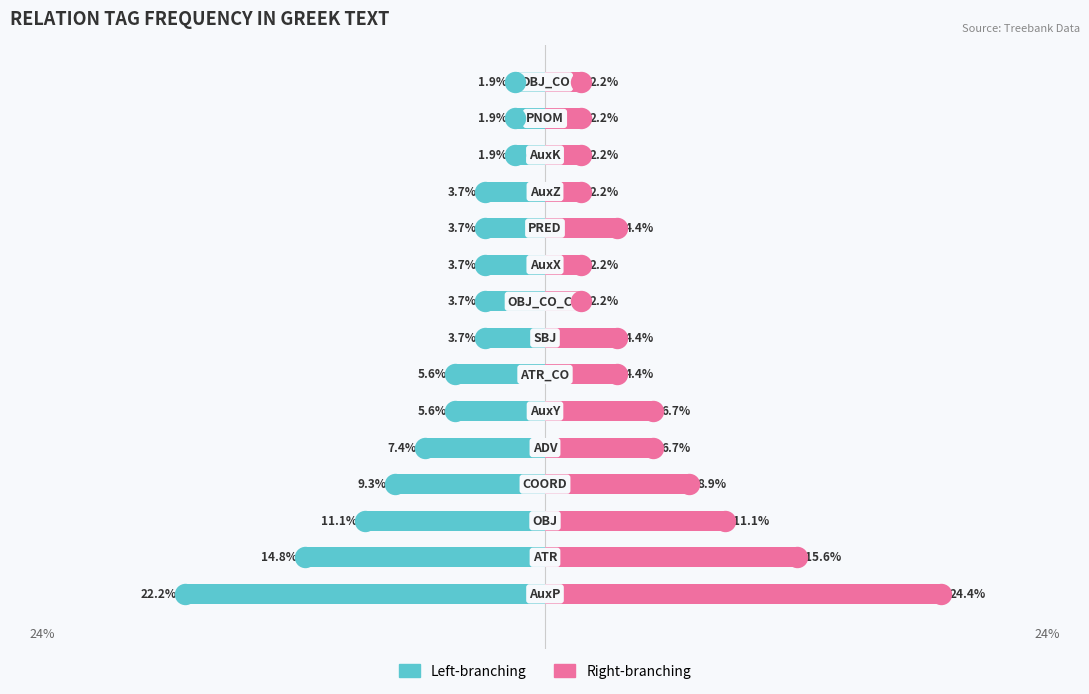

Reading right to left, transcribe all the data shown in this chart.

Left-branching: 14=-1.9	13=-1.9	12=-1.9	11=-3.7	10=-3.7	9=-3.7	8=-3.7	7=-3.7	6=-5.6	5=-5.6	4=-7.4	3=-9.3	2=-11.1	1=-14.8	0=-22.2
Right-branching: 14=2.2	13=2.2	12=2.2	11=2.2	10=4.4	9=2.2	8=2.2	7=4.4	6=4.4	5=6.7	4=6.7	3=8.9	2=11.1	1=15.6	0=24.4